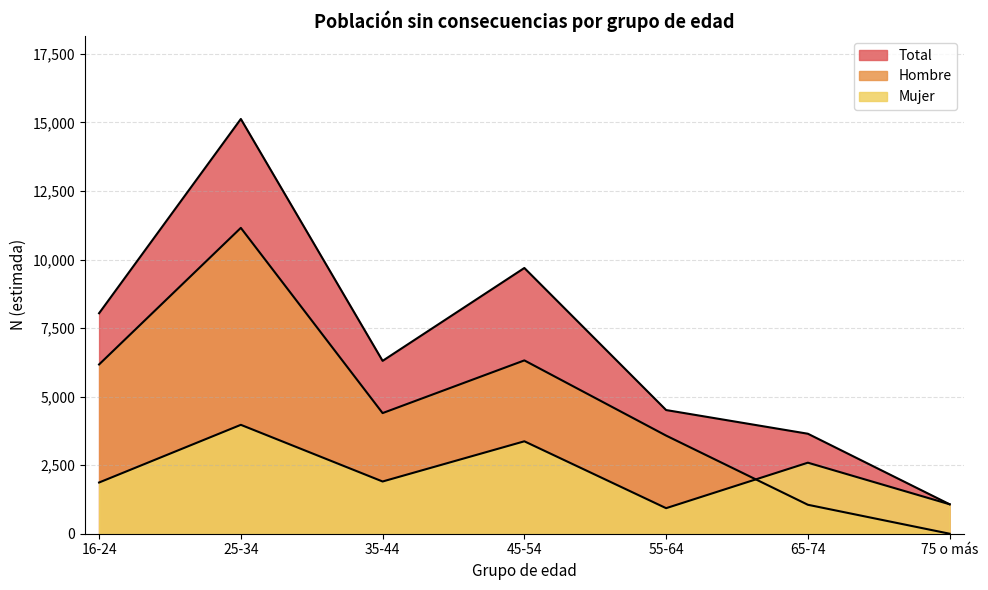

At which category is the sum across all series the highest?

25-34